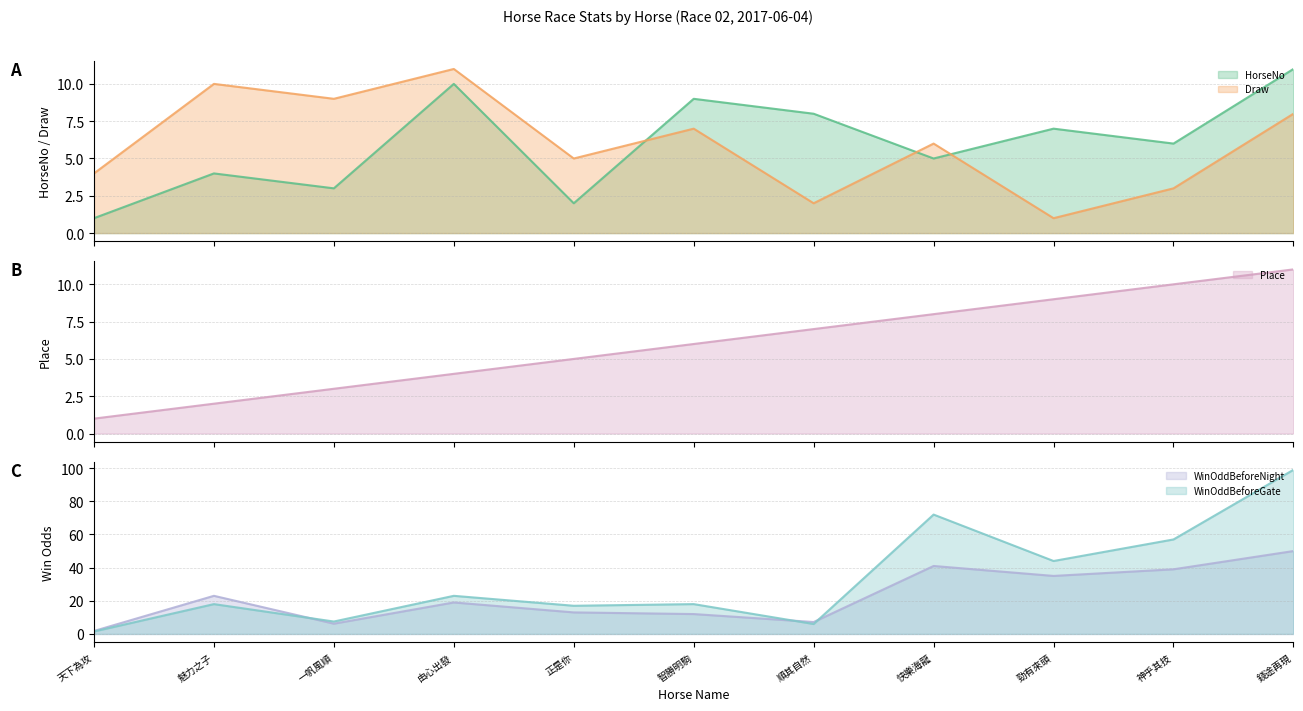

What is the sum of all HorseNo values?

66